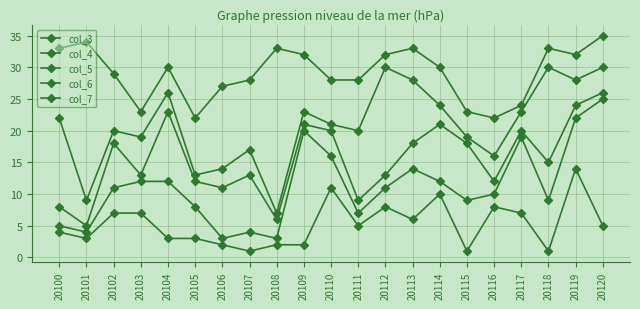

What is the difference between the maximum and minimum values in the col_4 series?

22